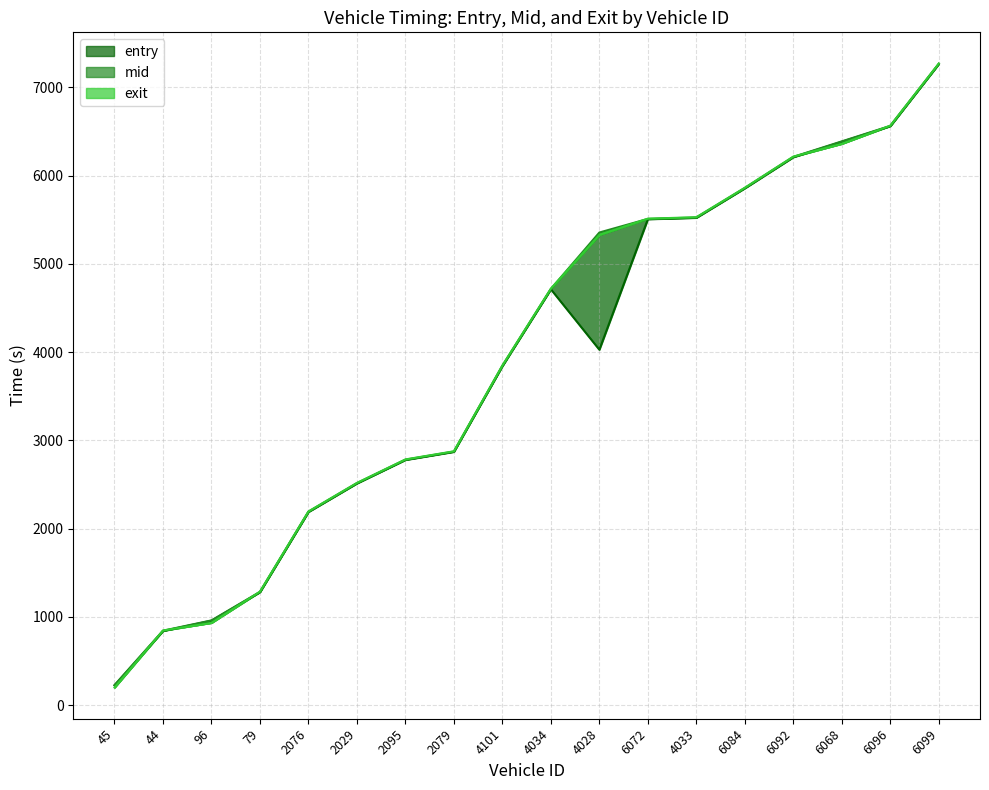

What is the total value across all series at 4033?

16577.7